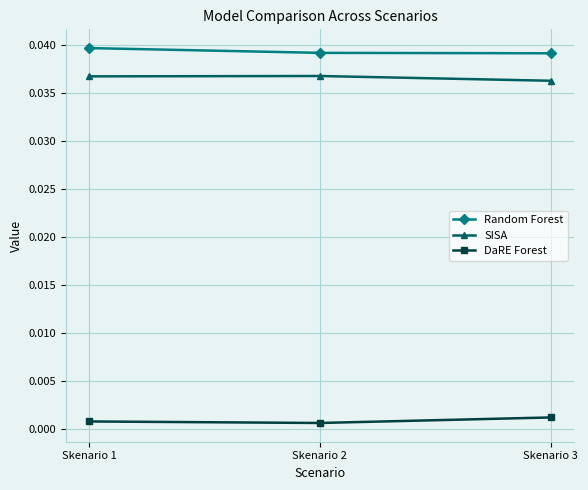

What is the sum of the SISA values at Skenario 1 and Skenario 2?

0.1